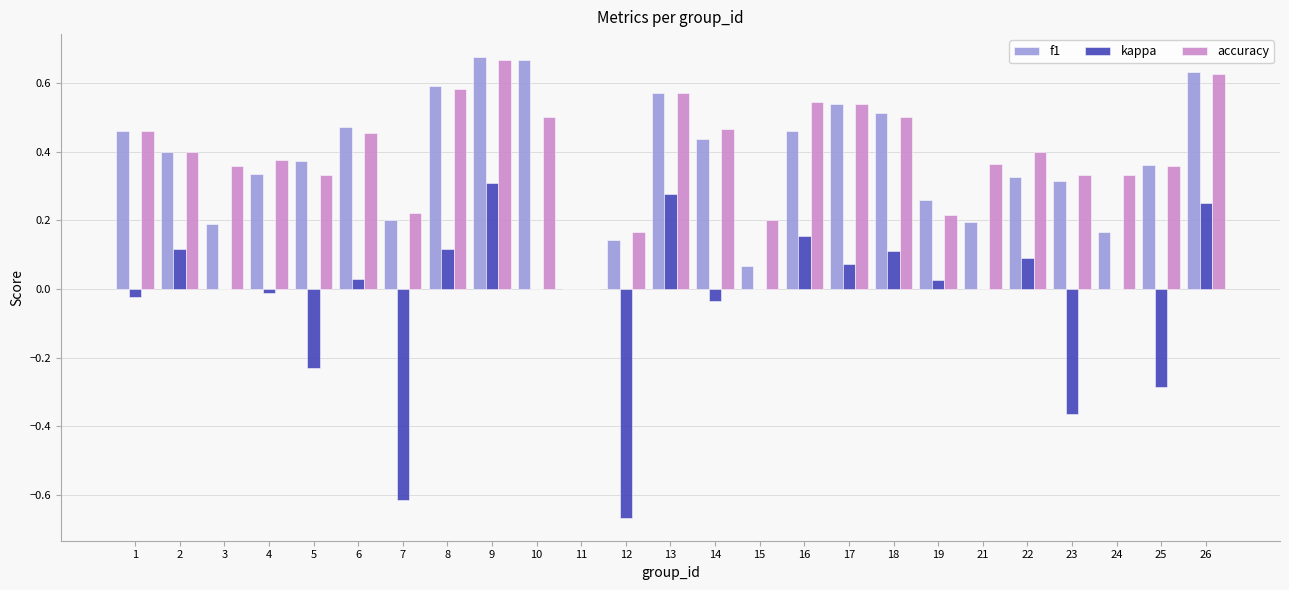

How many data points does each series have?

25